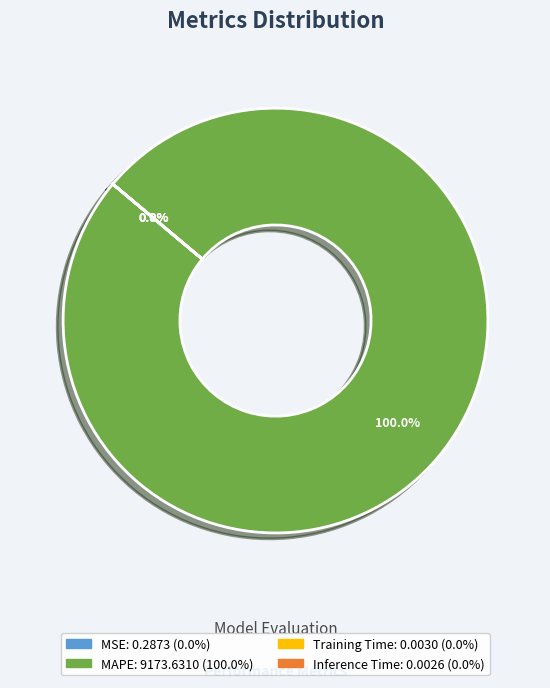

To the nearest percent, what is the difference between the largest and smallest slice percentages?

100%